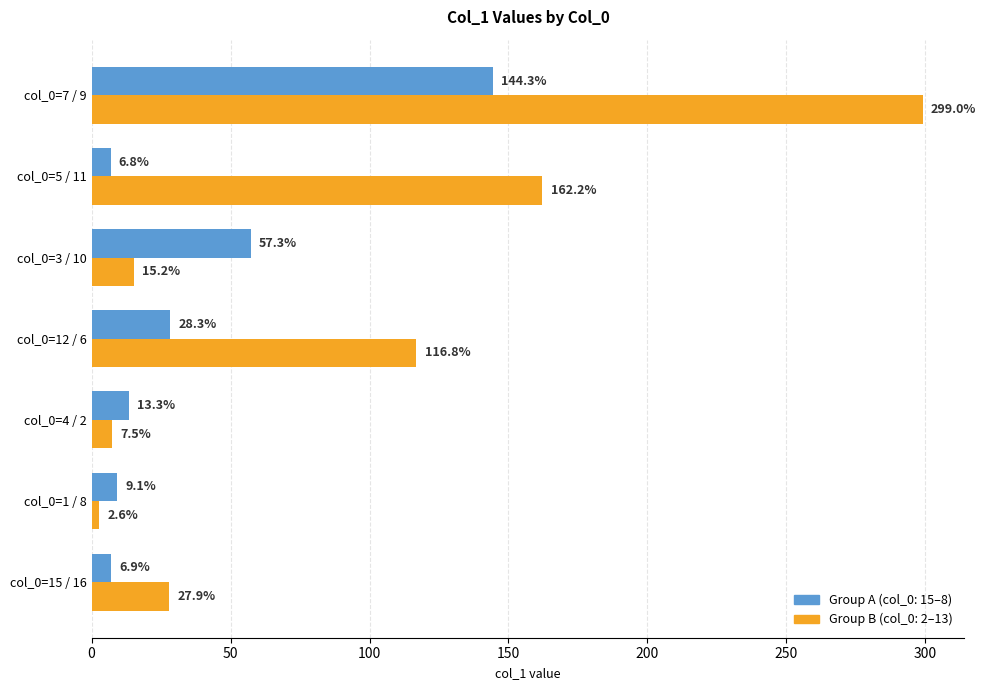

What is the minimum value shown in the chart?

2.6